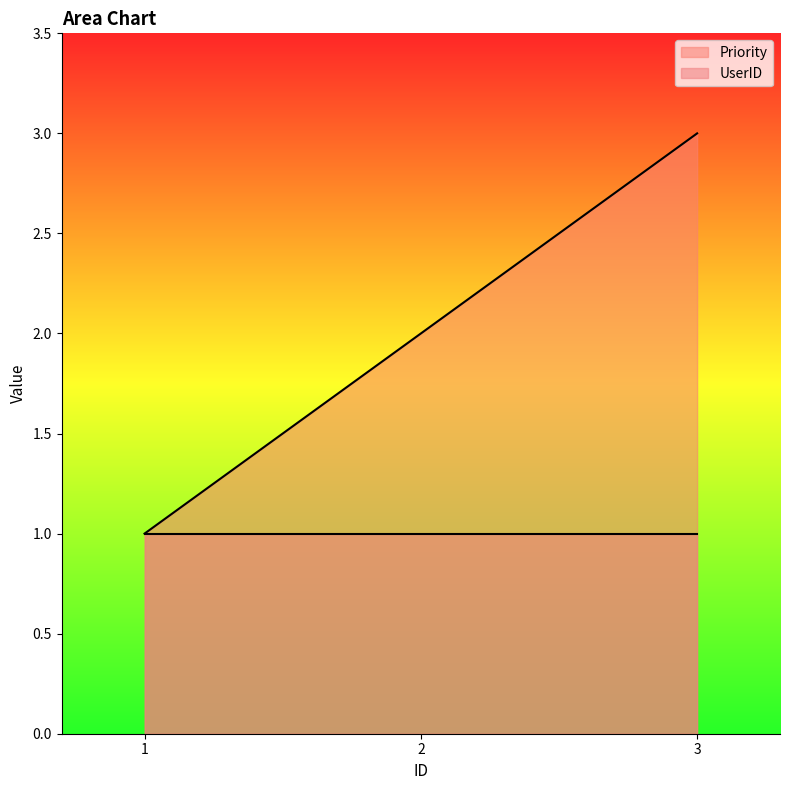

How many values are below 2?

1